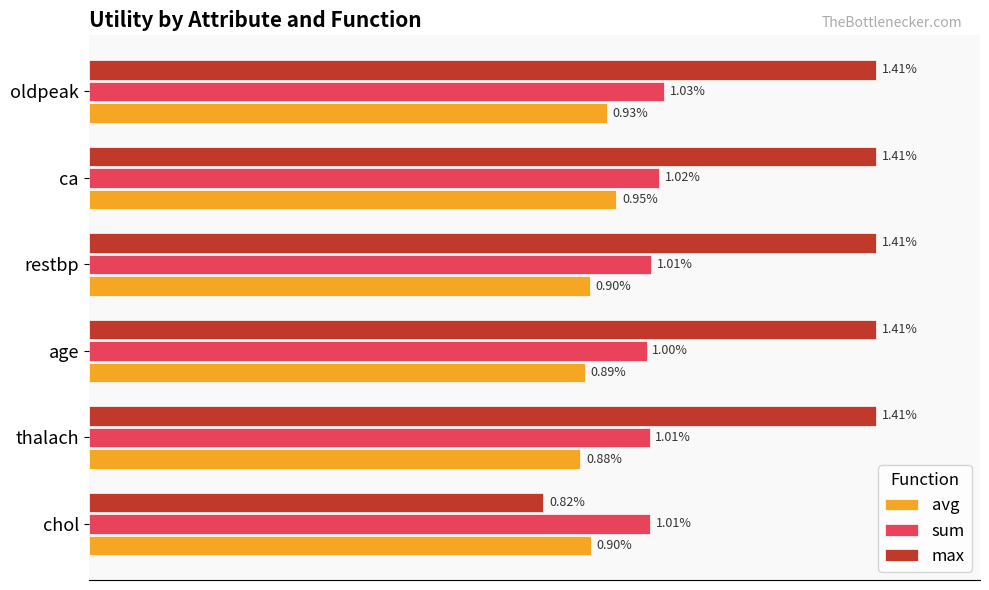

Which series has the largest range (max minus min)?

max